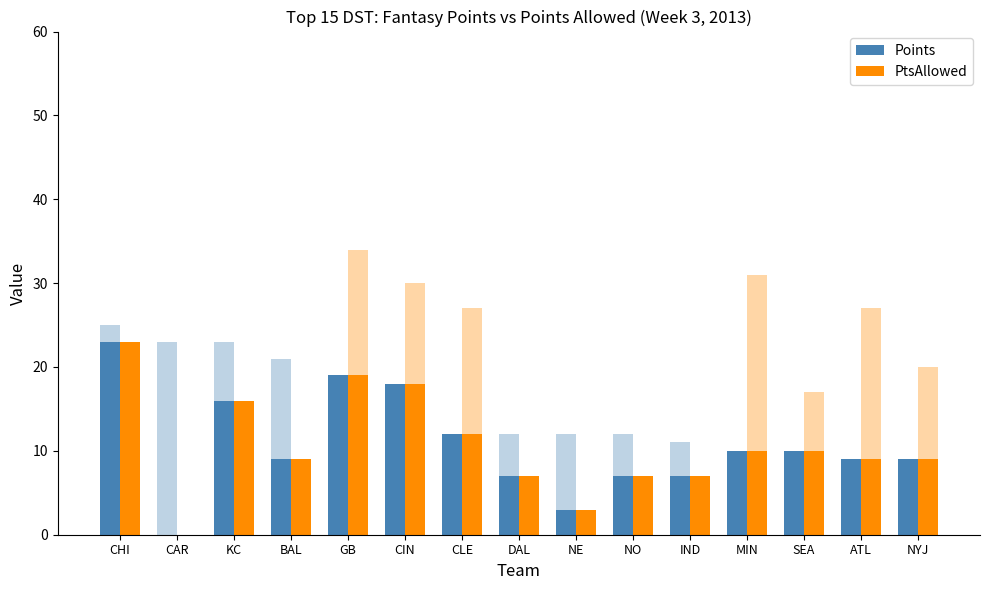

What is the sum of all PtsAllowed values?

258